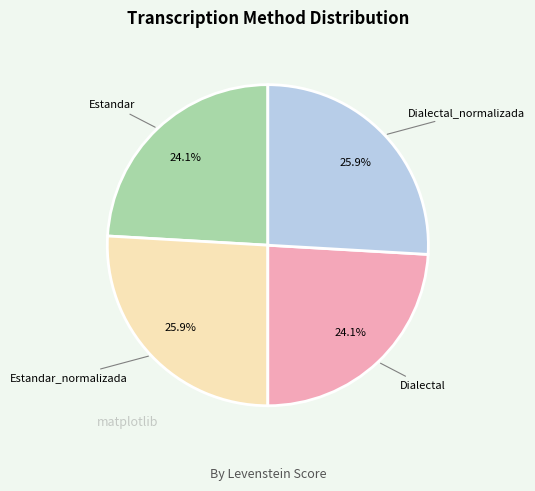

Is there a majority slice in this chart?

No